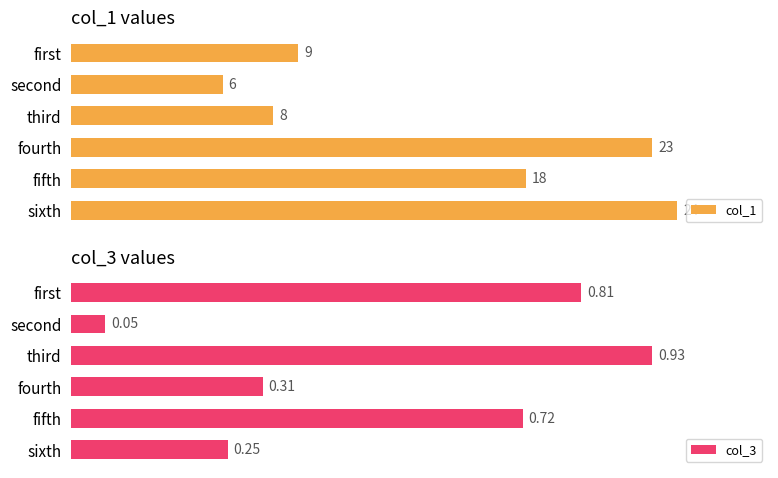

Which category has the highest value in the col_1 series?

sixth